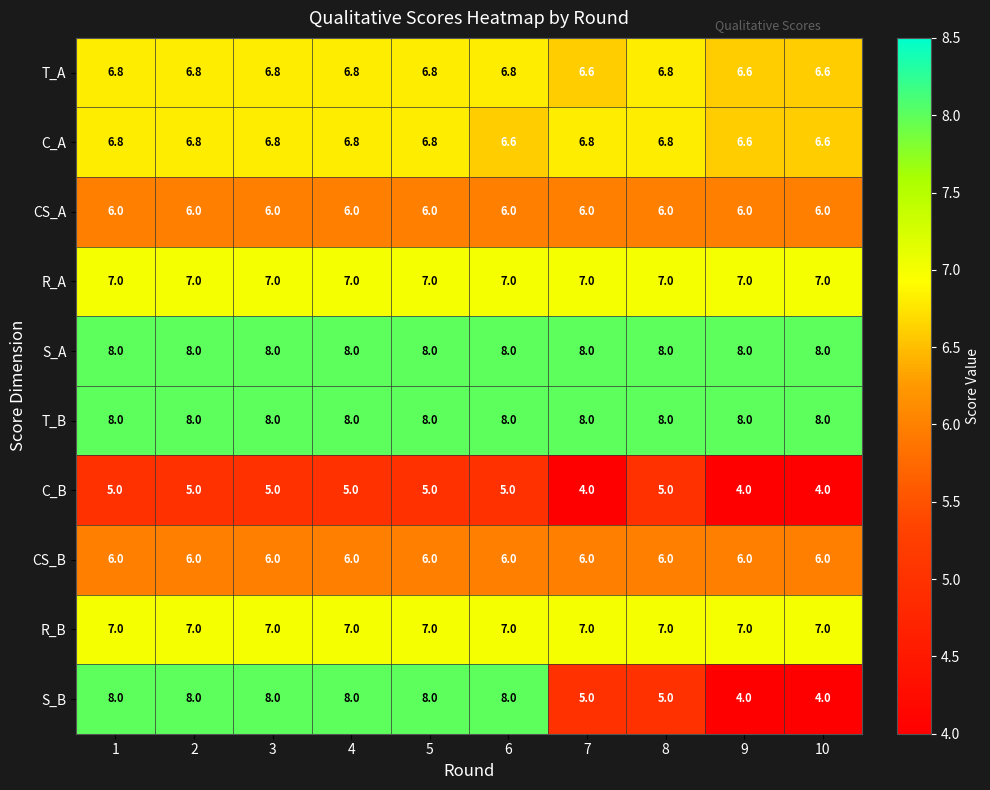

At how many categories does at least one series exceed 7?

10